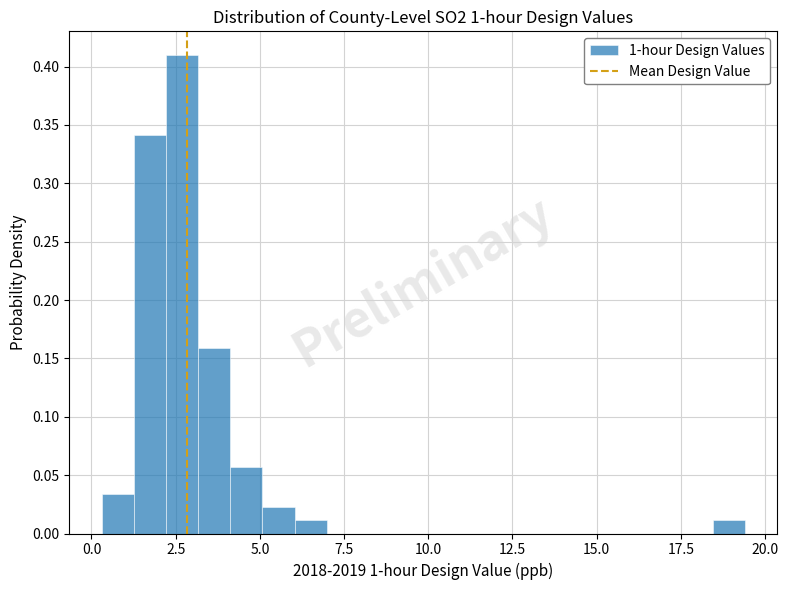

Read against the x-axis, roughly where is the centre of the tallest bar?

2.5